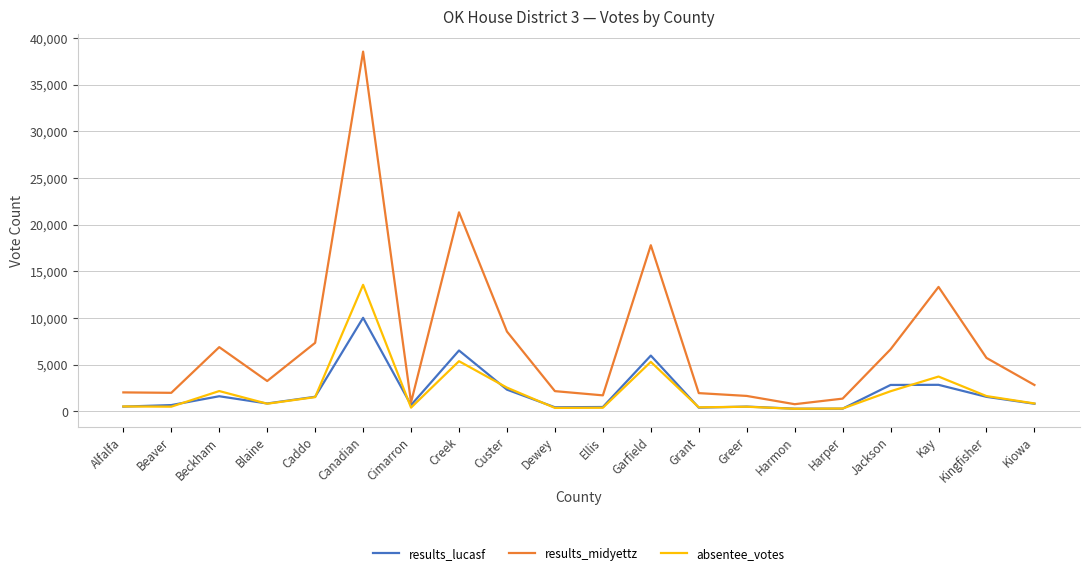

At which label is results_lucasf closest to 5157?

Garfield